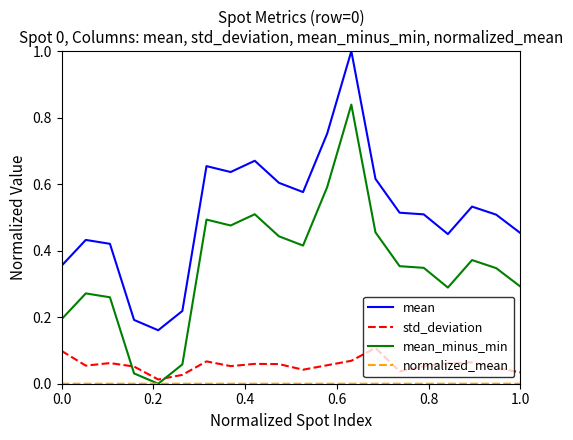

True or false: mean and mean_minus_min cross at least once.

False